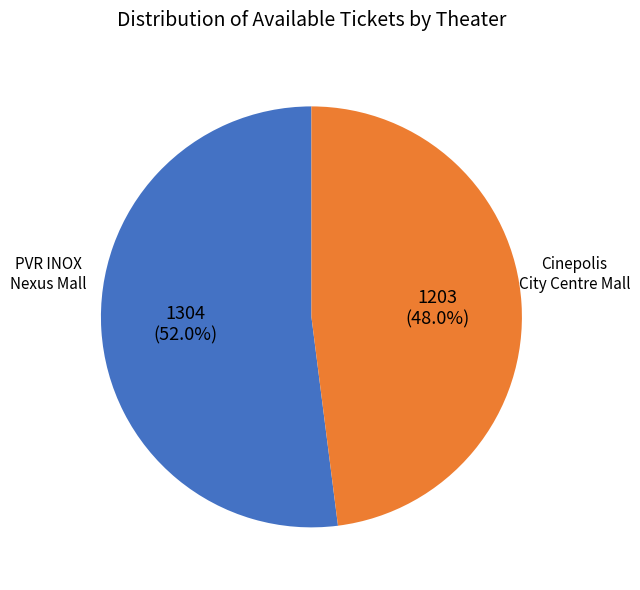

Is there any slice that represents more than half of the pie?

Yes